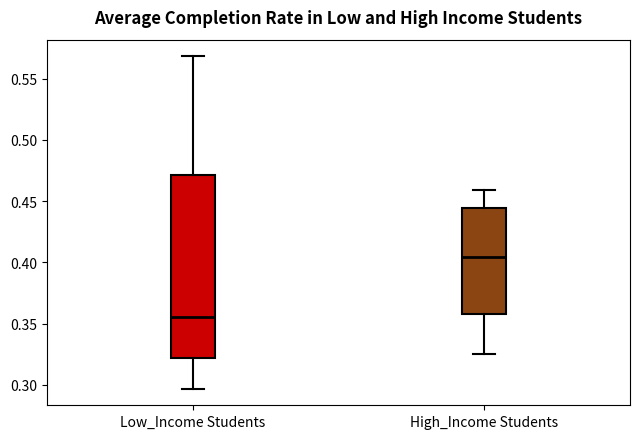

Reading left to right, transcribe this box plot: for each box, give where its median line is, the range the box spans, and where its two whiskers end, as read against the y-axis. The values are not printed on the chart, so give them approximately, as read against the axis.

Low_Income Students: median 0.355, box 0.320 to 0.470, whiskers 0.295 to 0.570
High_Income Students: median 0.405, box 0.360 to 0.445, whiskers 0.325 to 0.460